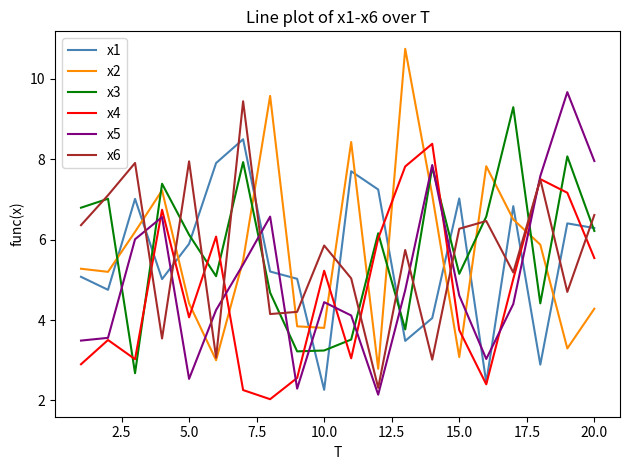

What is the minimum value for x4?

2.0